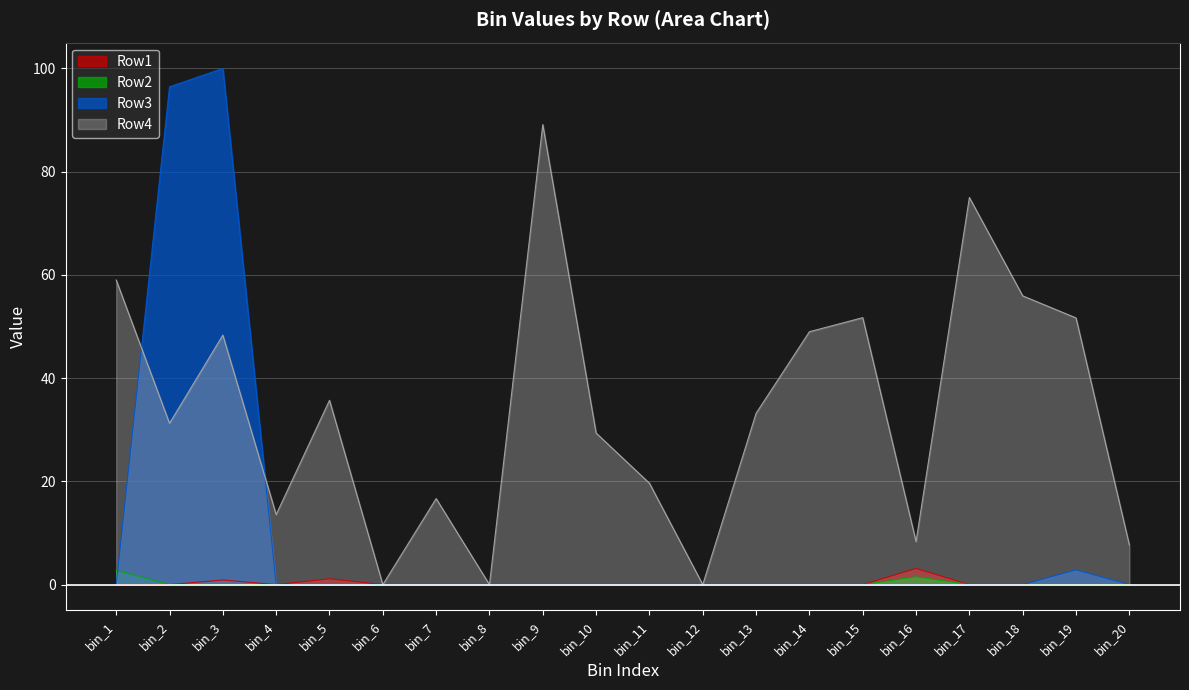

Where is the first local minimum for Row4?

bin_2